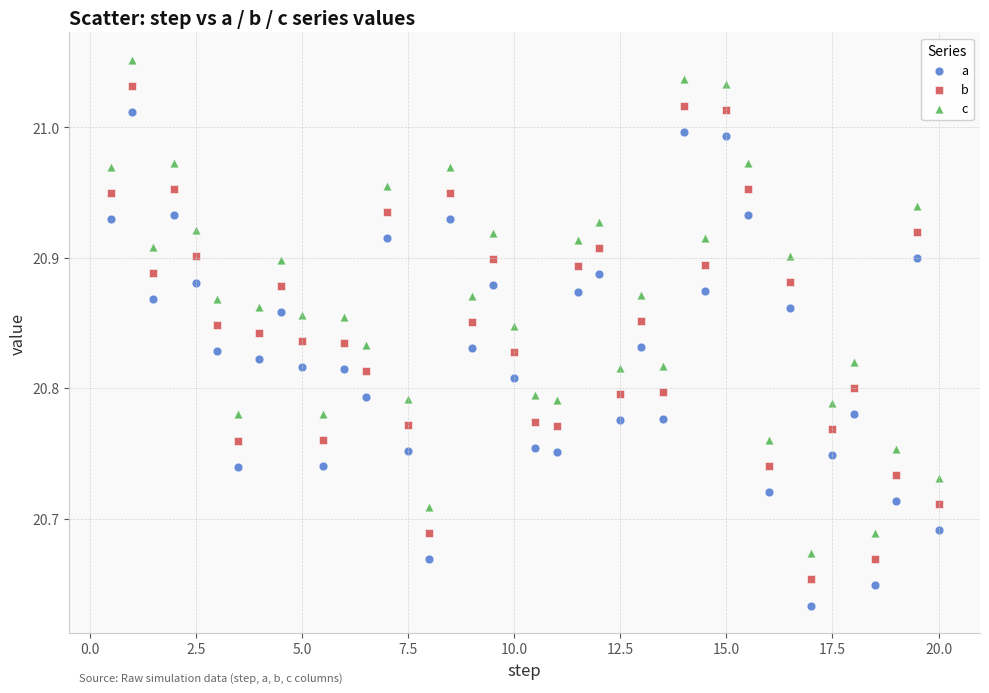

Which series reaches the maximum Y coordinate?

c